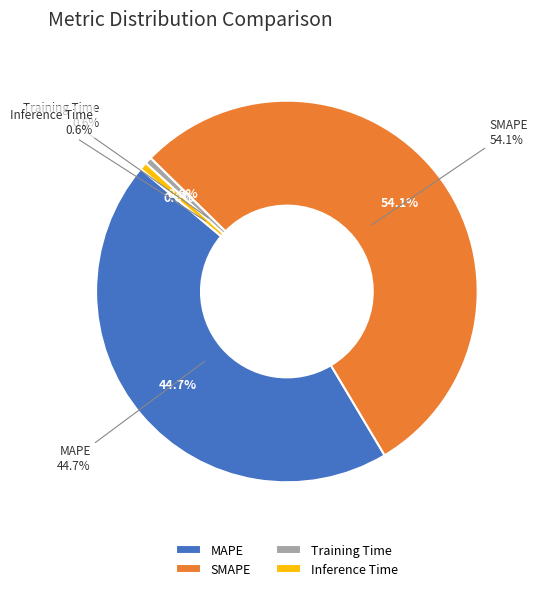

What percentage is the MAPE slice, to the nearest percent?

45%